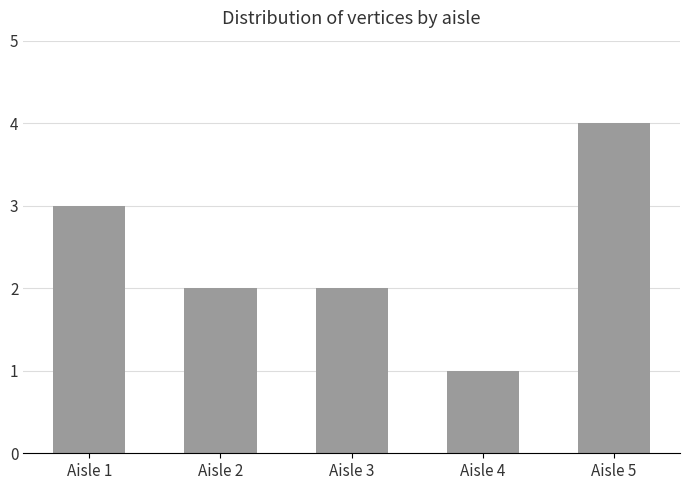

What is the difference between the maximum and minimum values?

3